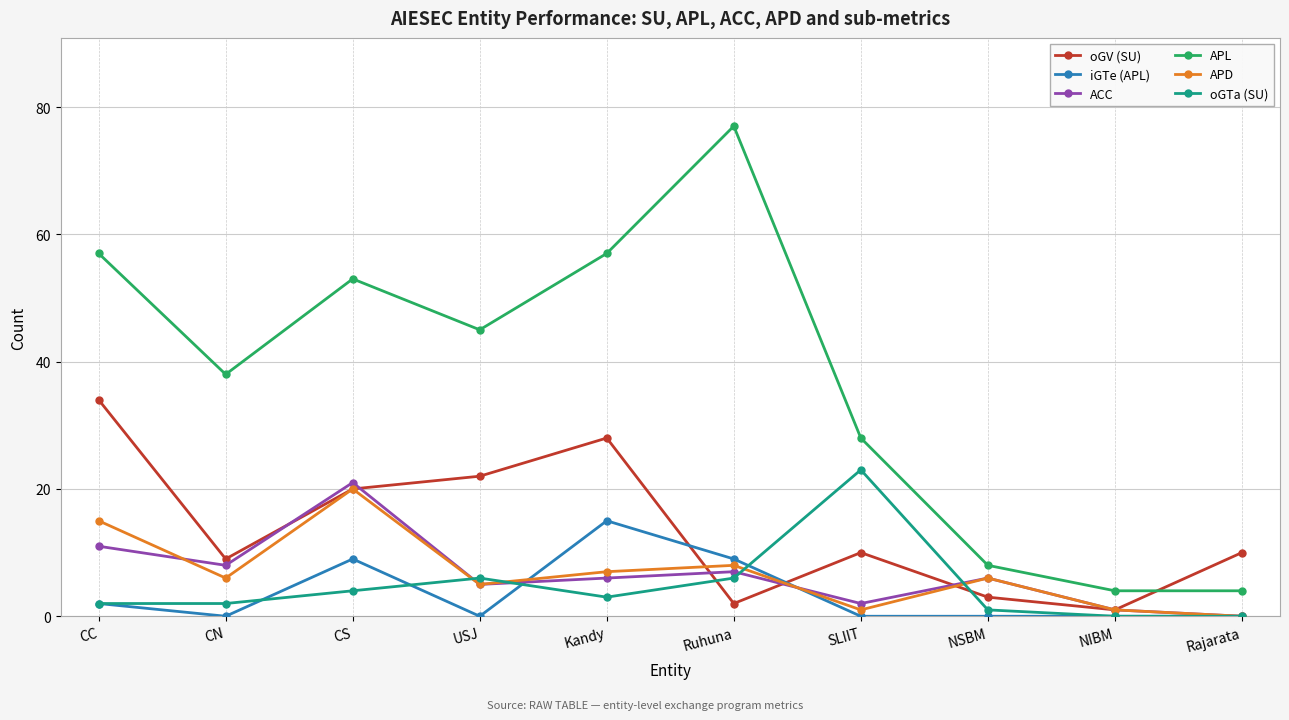

How many distinct data groups are displayed?

6